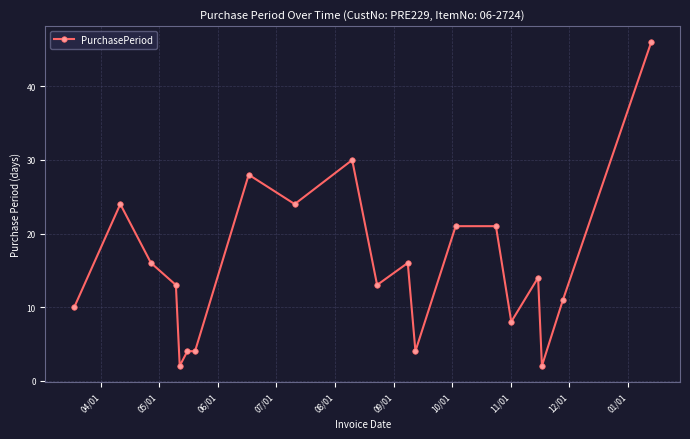

What is the difference between the maximum and second lowest values?

44